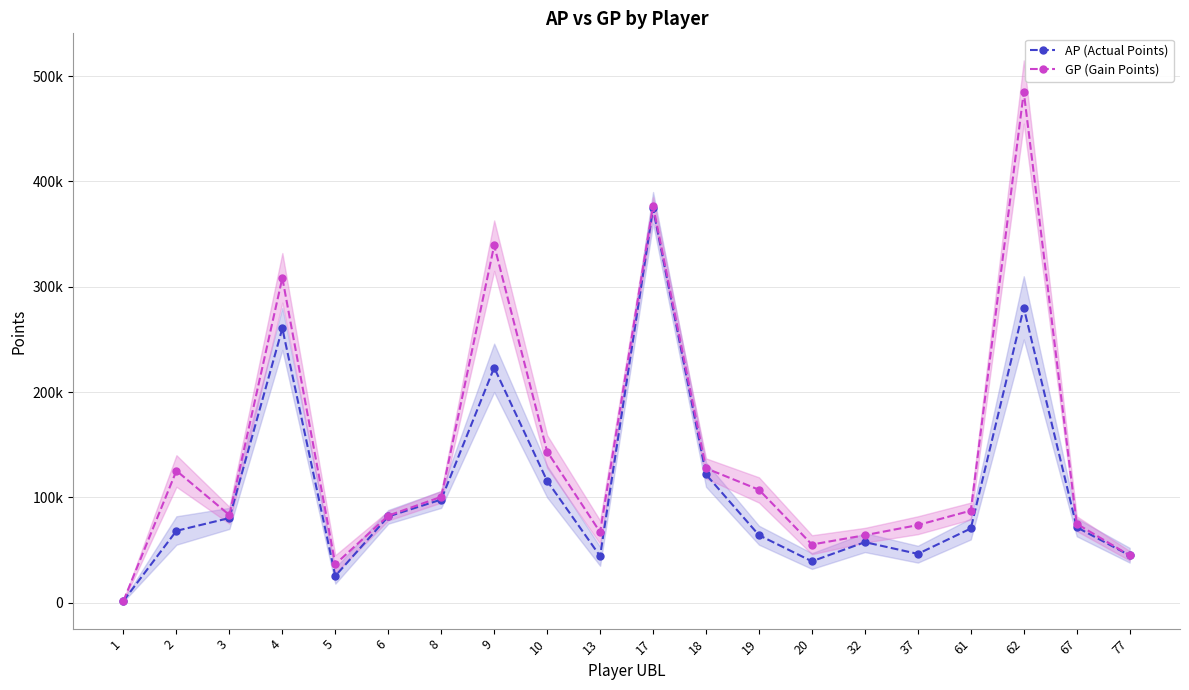

Between 62 and 8, which is larger?

62